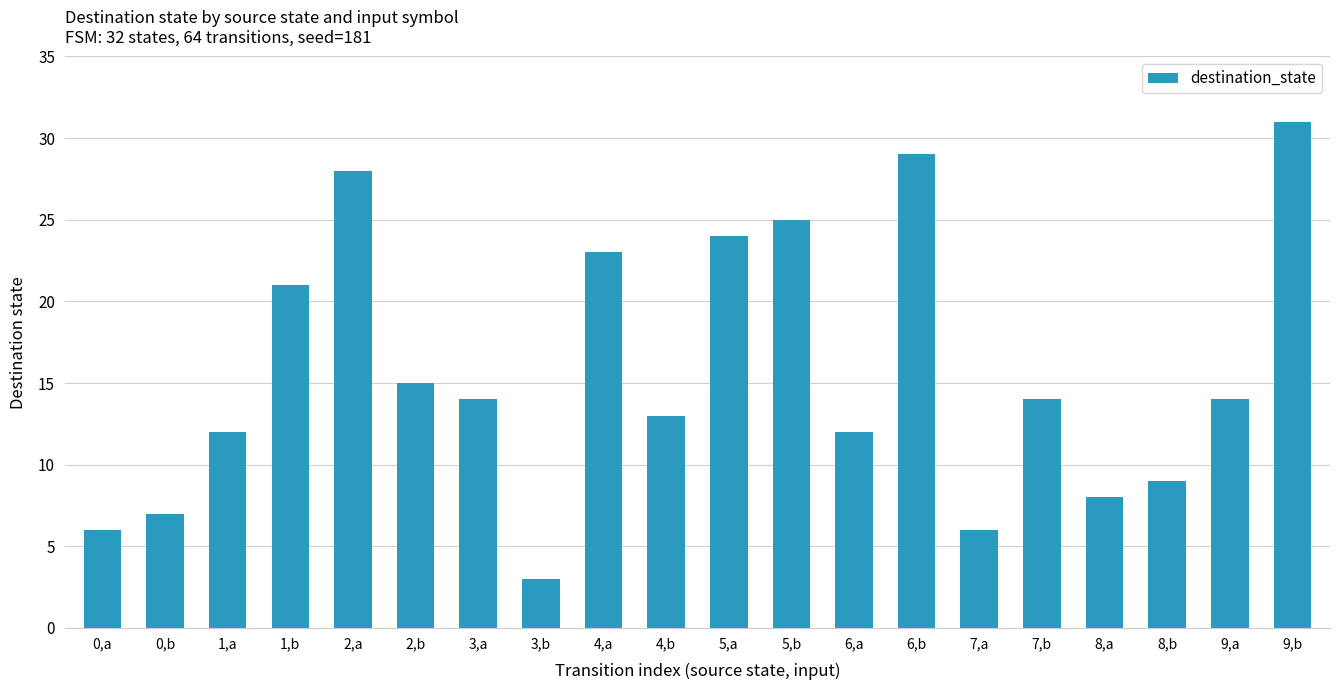

Count the number of categories in the chart.

20